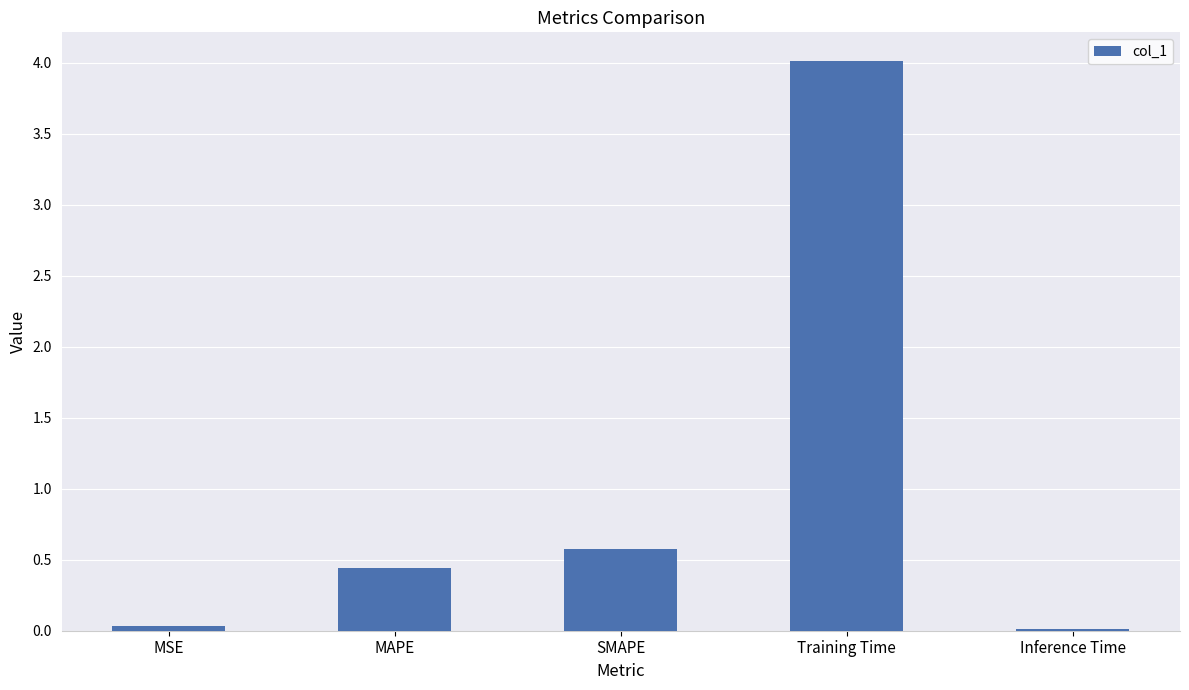

What is the difference between the values at SMAPE and Training Time?

3.4